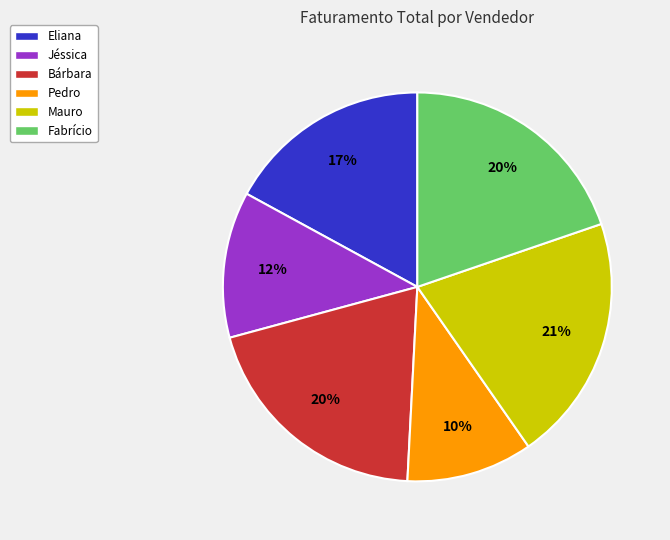

To the nearest percent, what is the difference between the Bárbara and Eliana slice percentages?

3%